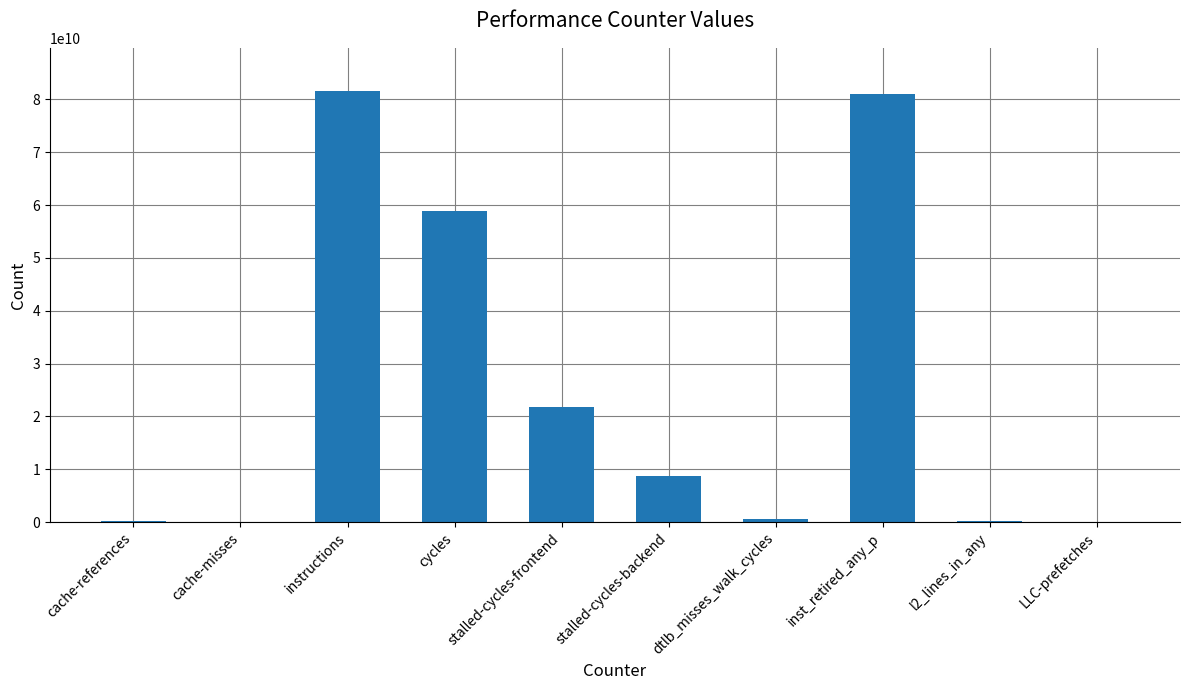

The chart shows a value of 2137604035 at stalled-cycles-backend. True or false?

False